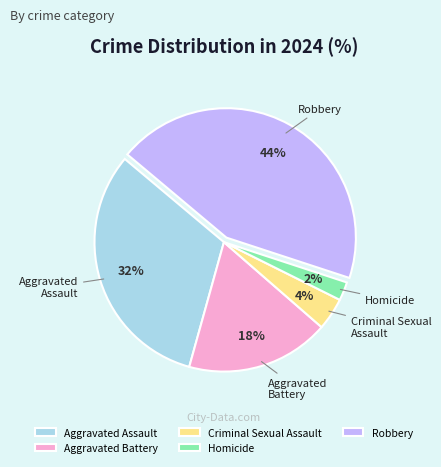

What is the ratio of the value at Aggravated Battery to the value at Aggravated Assault?

0.6